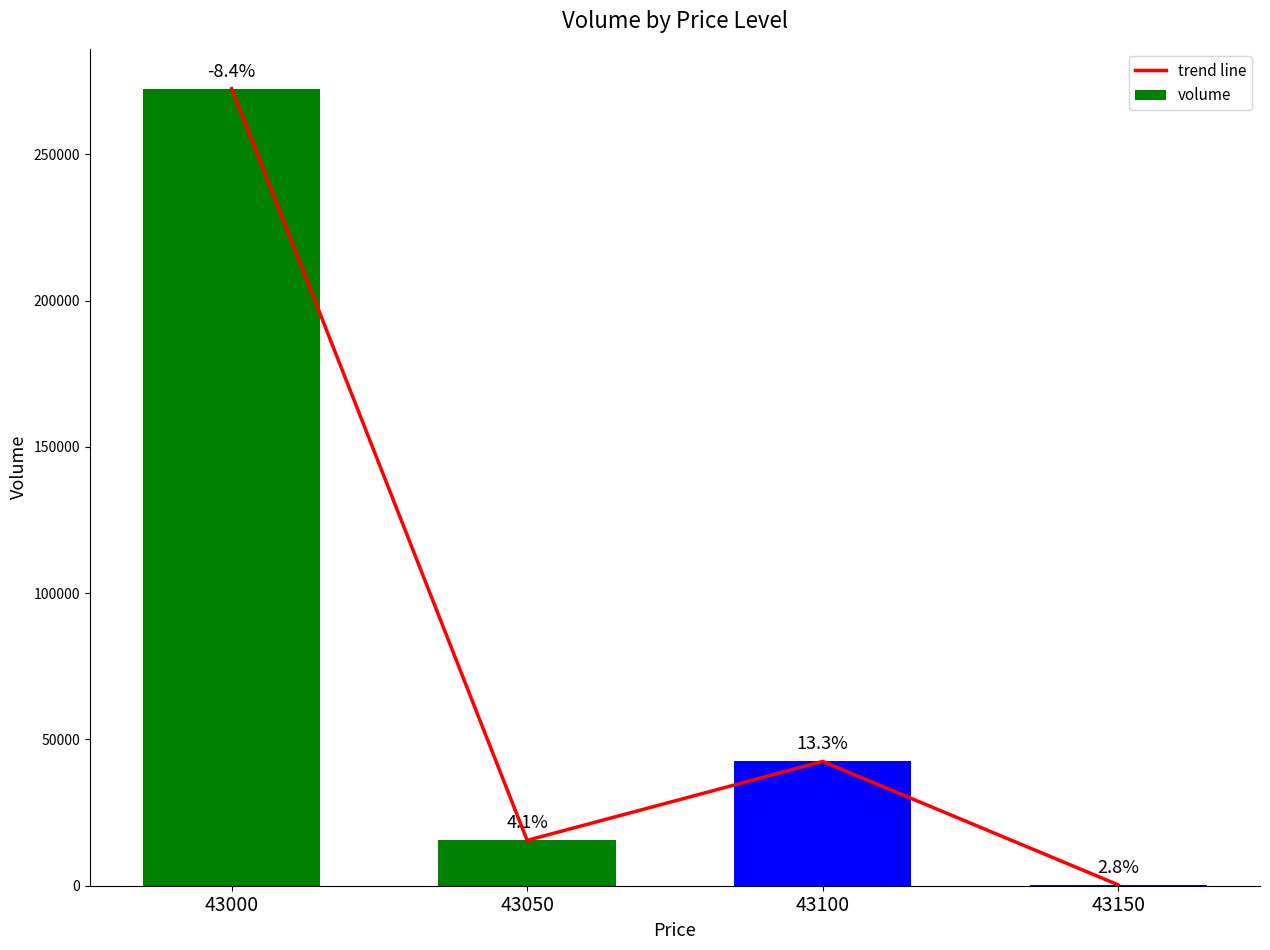

Between 43050 and 43100, which is larger?

43100